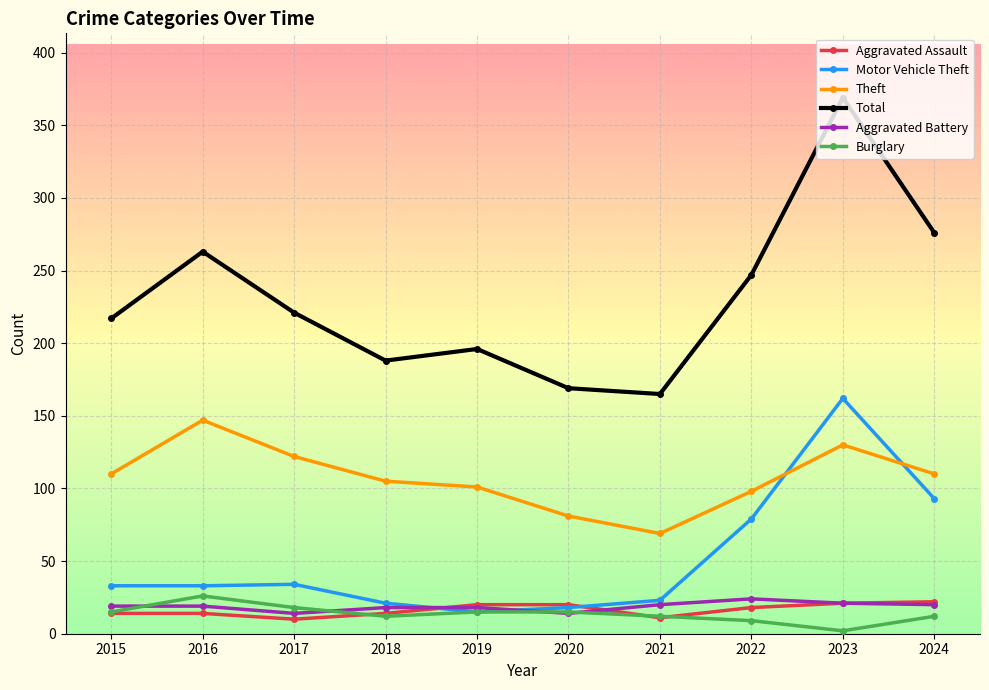

How many categories are shown in the chart?

10